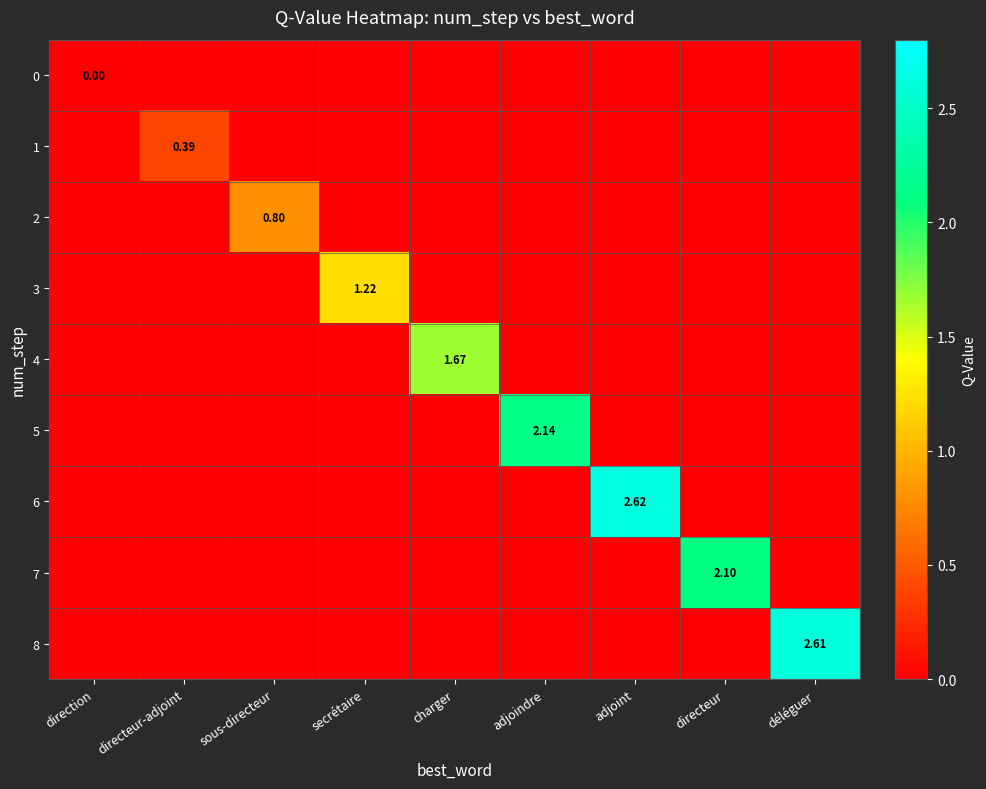

What is the difference between the highest and lowest values at adjoint?

2.6